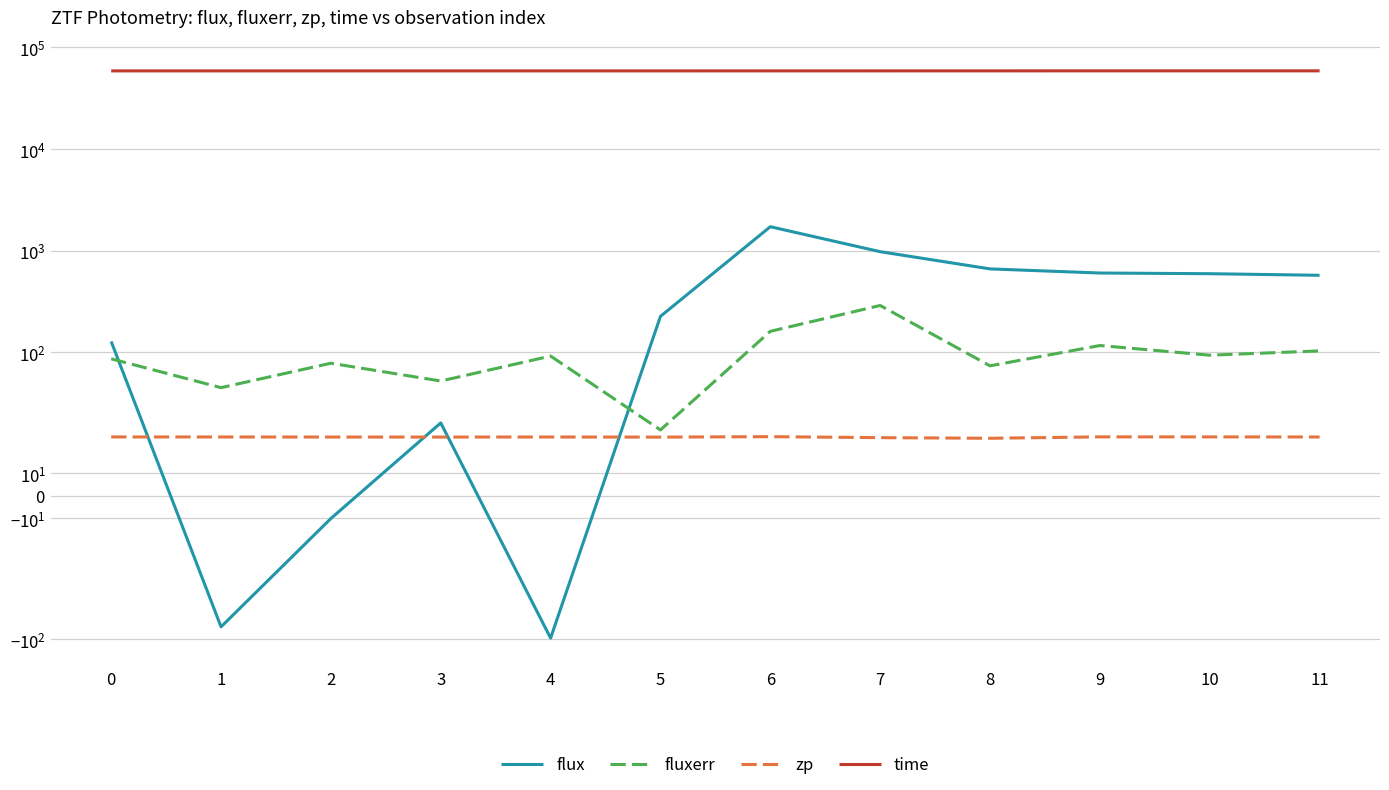

Is it true that zp equals 15.6 at 9?

False